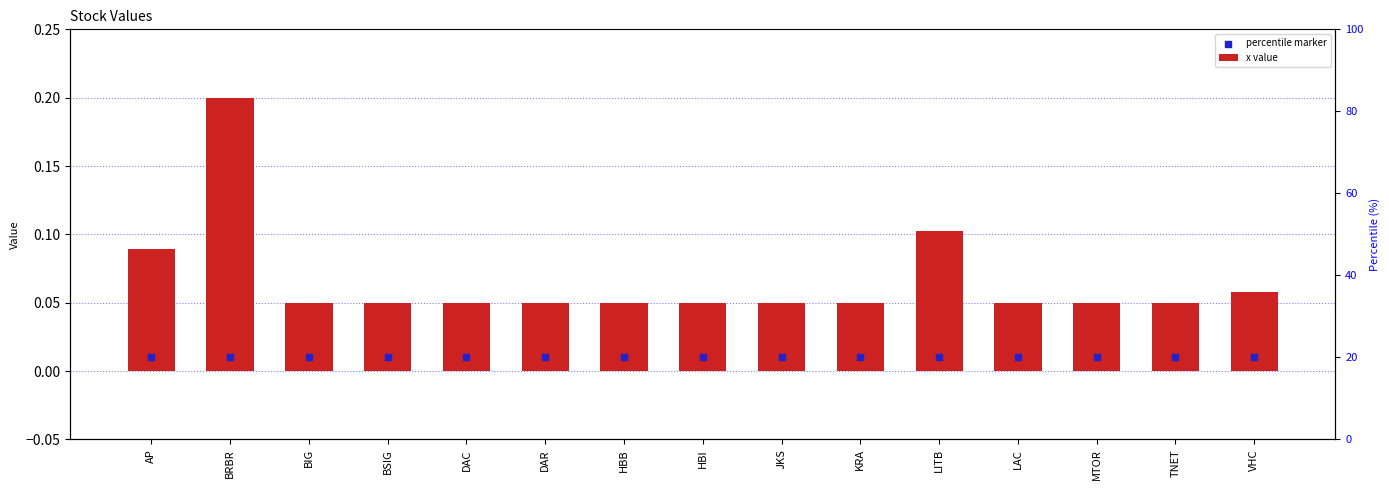

What is the total value across all series at LAC?

0.1